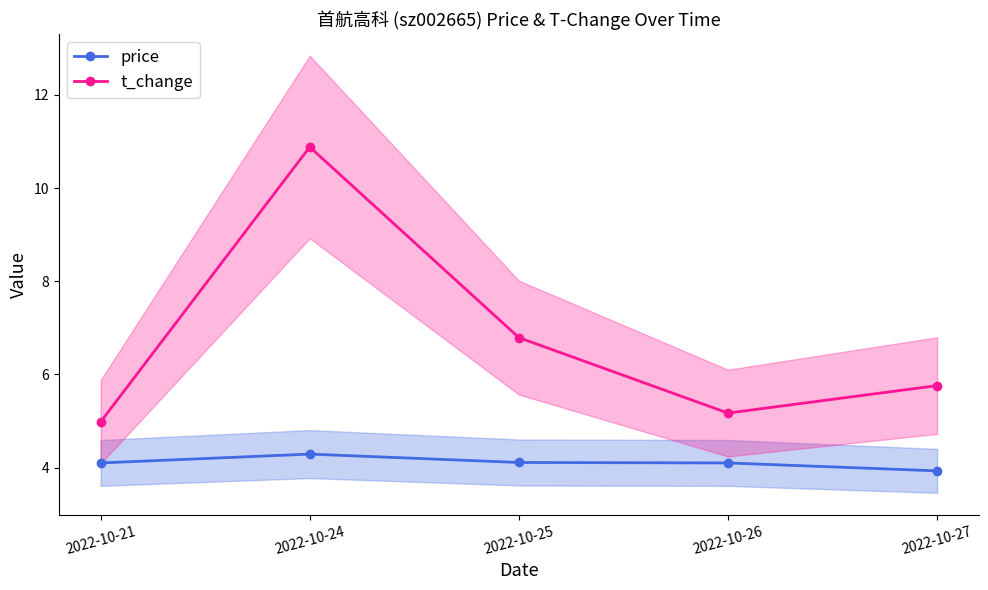

True or false: price and t_change cross at least once.

False